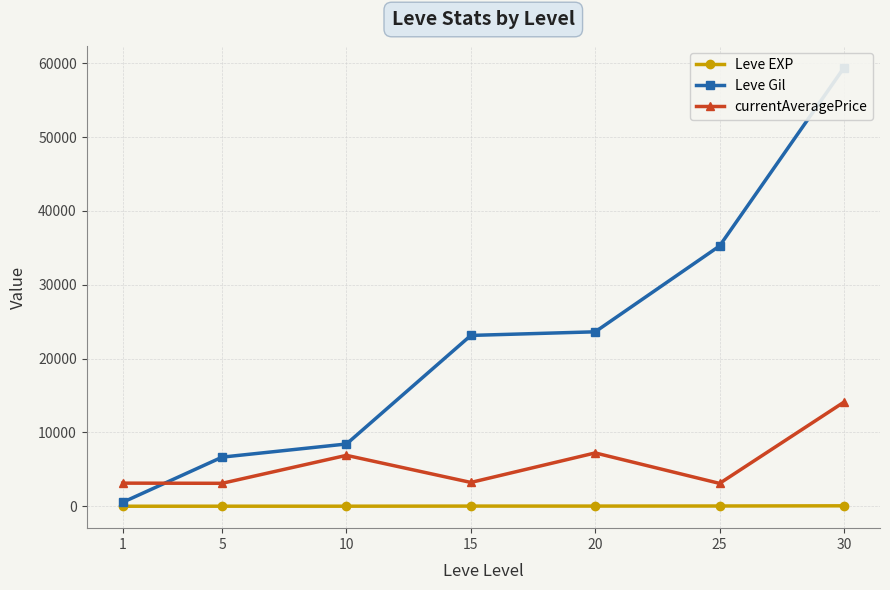

Where is Leve EXP nearest to the value 30?

25